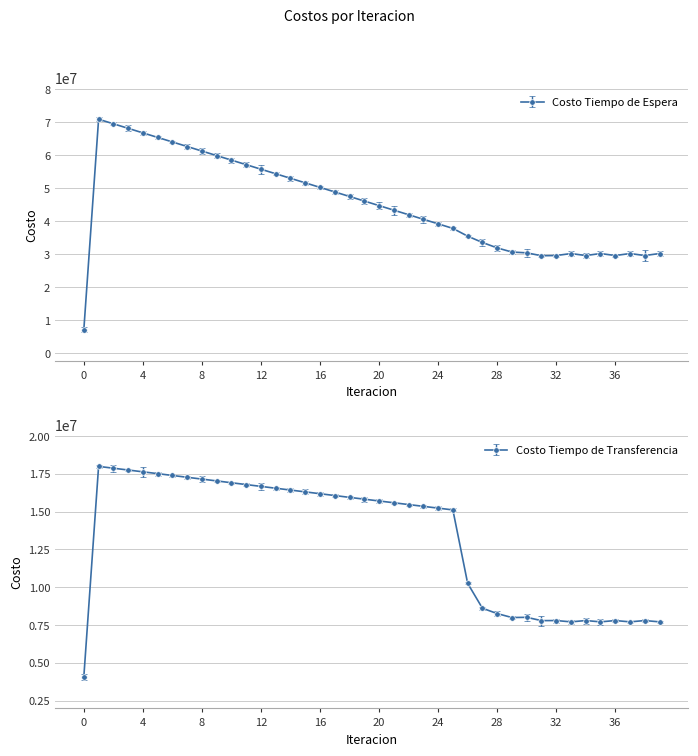

What is the minimum value shown in the chart?

4065488.2